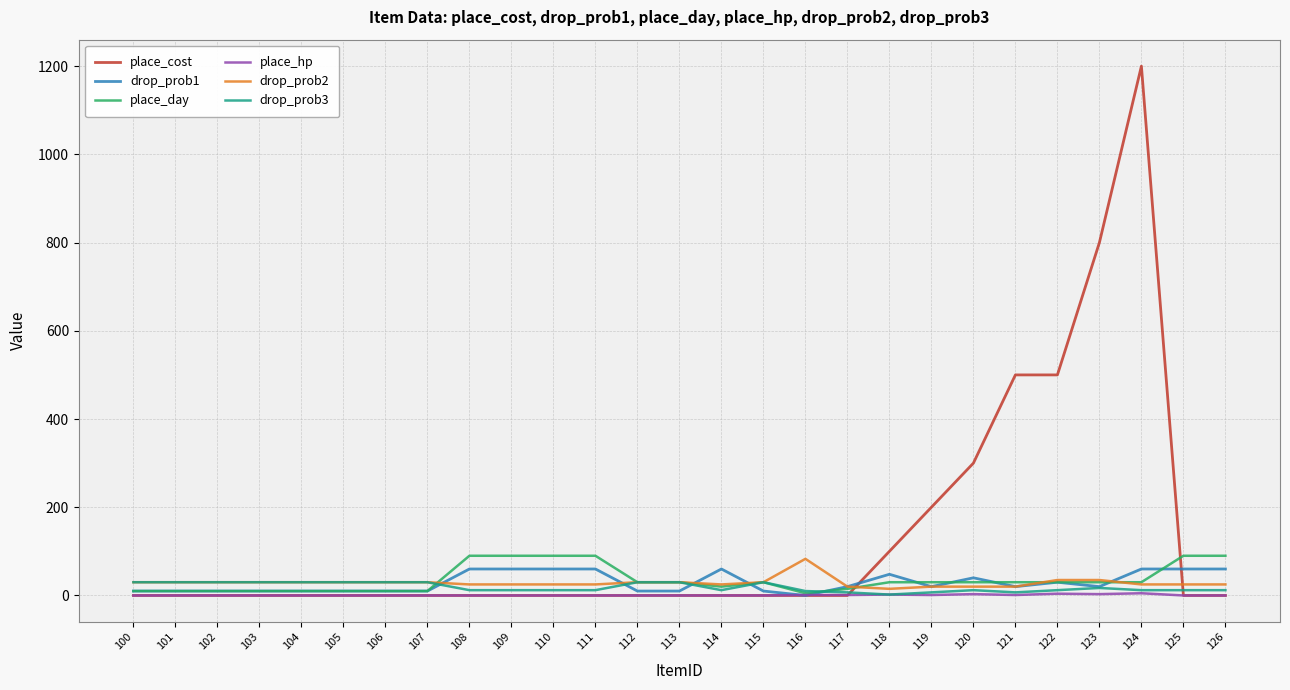

Does the chart have visible grid lines?

Yes